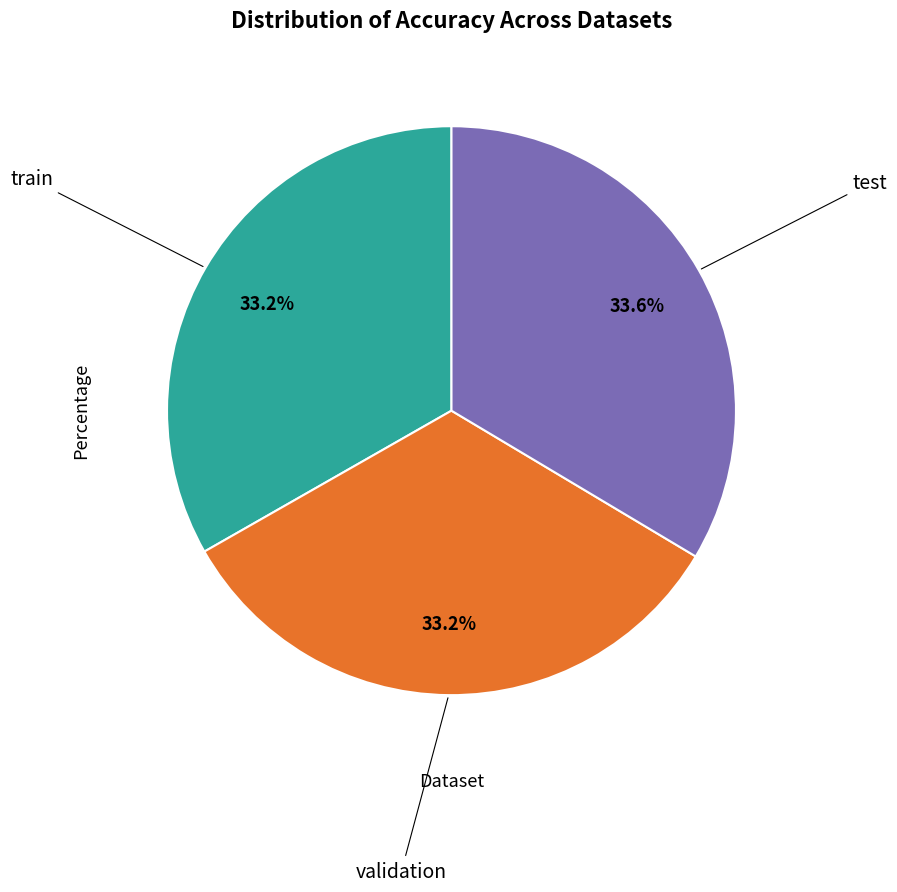

Is there any slice that represents more than half of the pie?

No